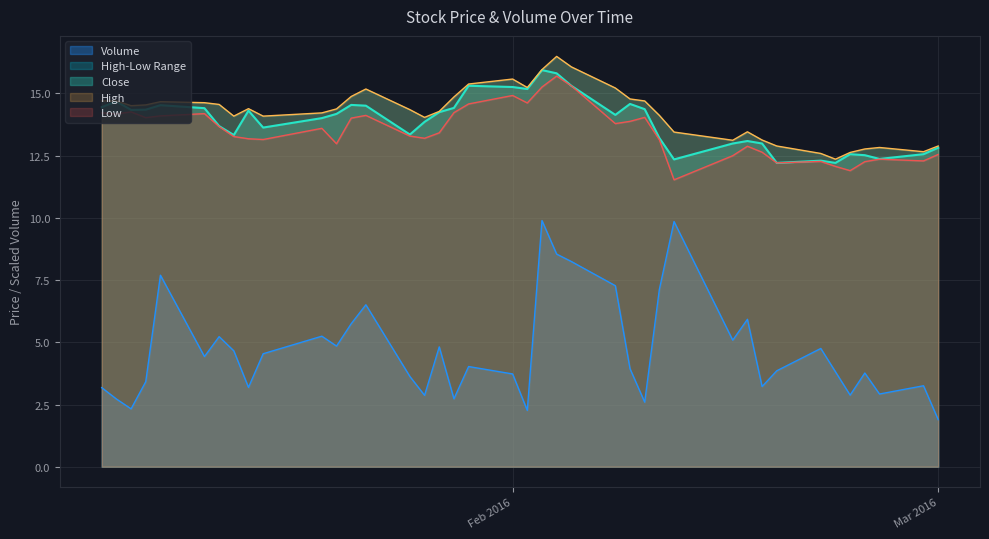

True or false: Volume and Close cross at least once.

False